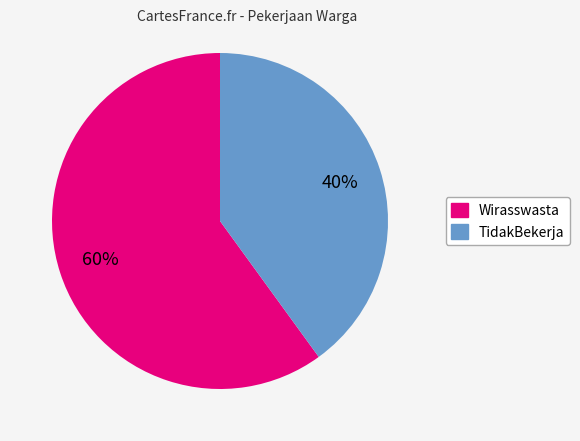

Which category has the biggest portion of the pie?

Wirasswasta